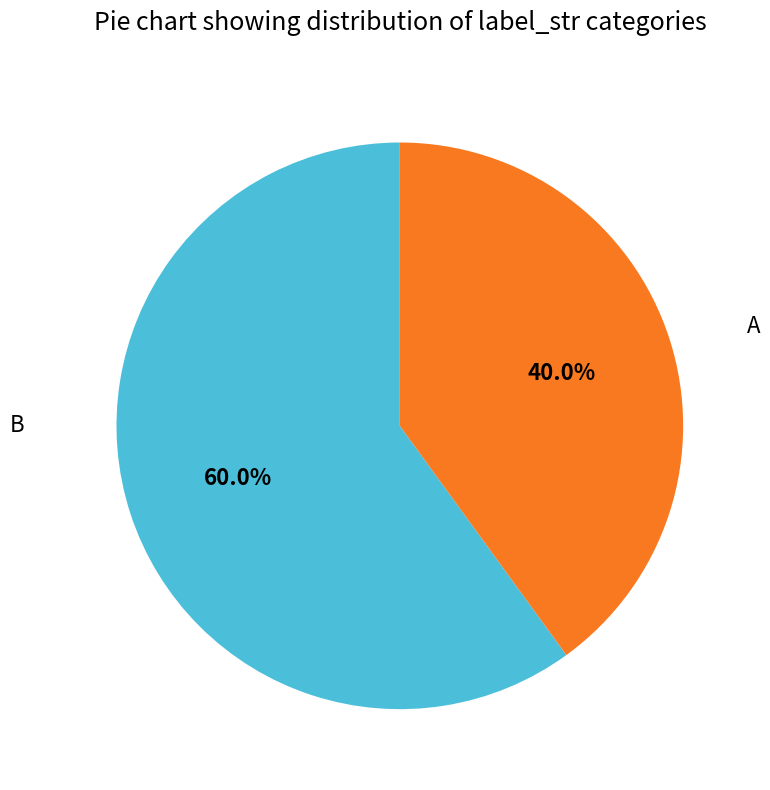

Is there any slice that represents more than half of the pie?

Yes